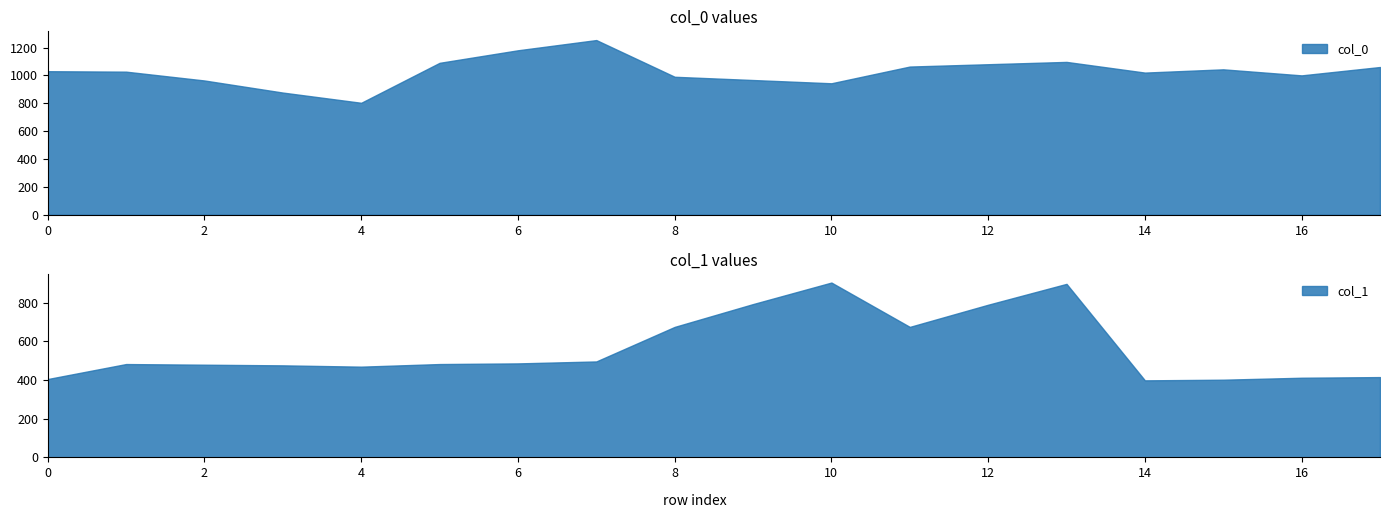

What is the spread (max minus min) of values at 3?

400.8